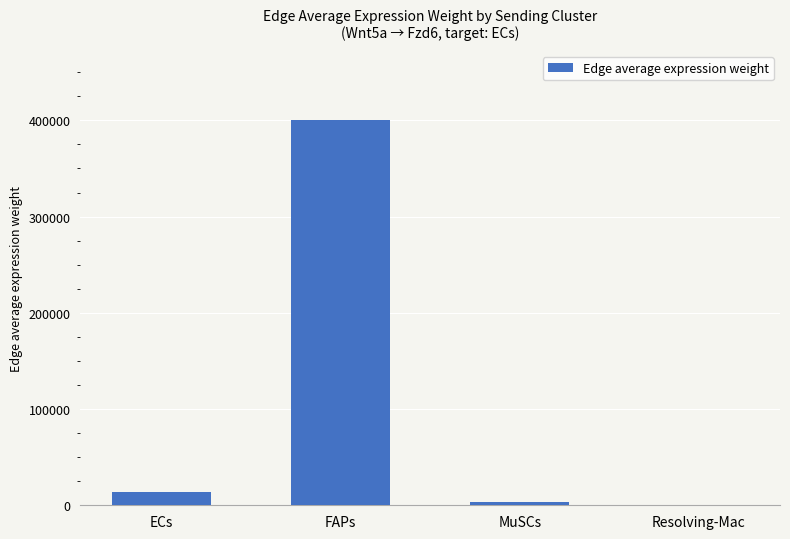

Reading right to left, extract all data points from this chart.

257.8	3762.4	400098.3	13424.6